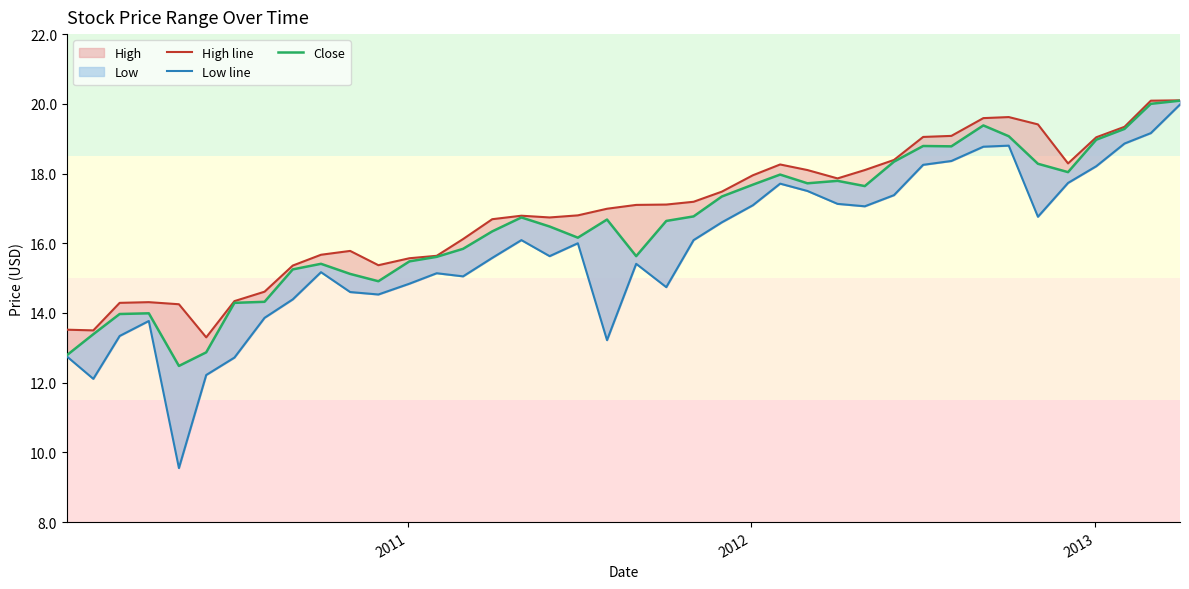

How many data points in Close are above 16?

24